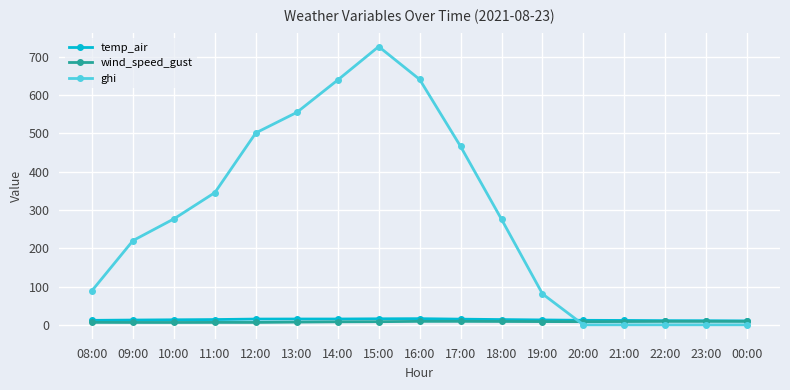

What position from the left is 11:00?

4